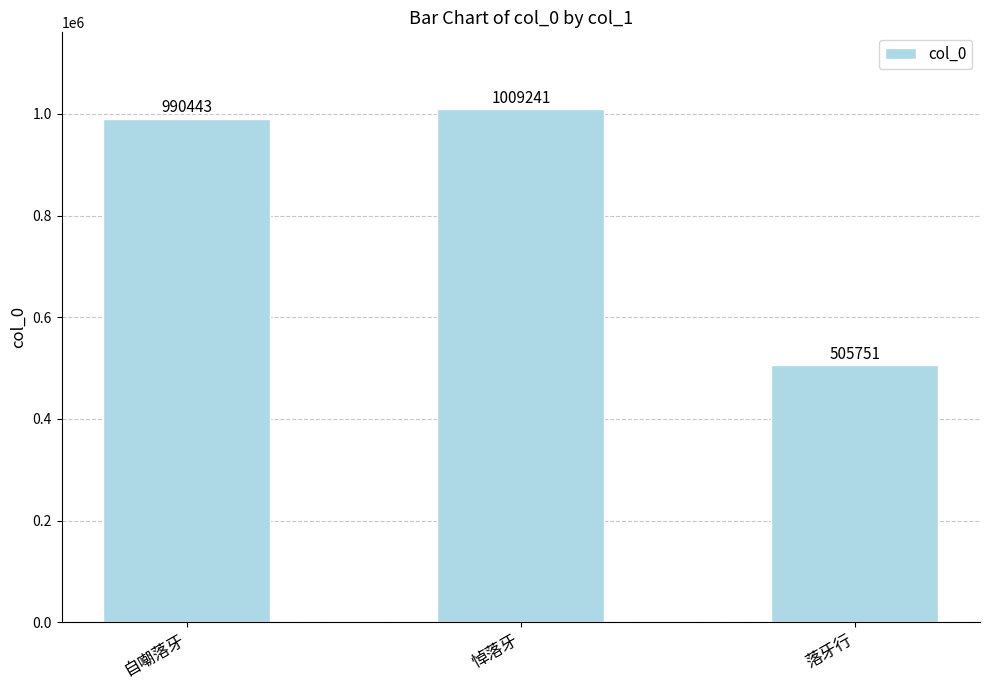

Approximately how many times larger is the value at 悼落牙 compared to 落牙行?

2.0